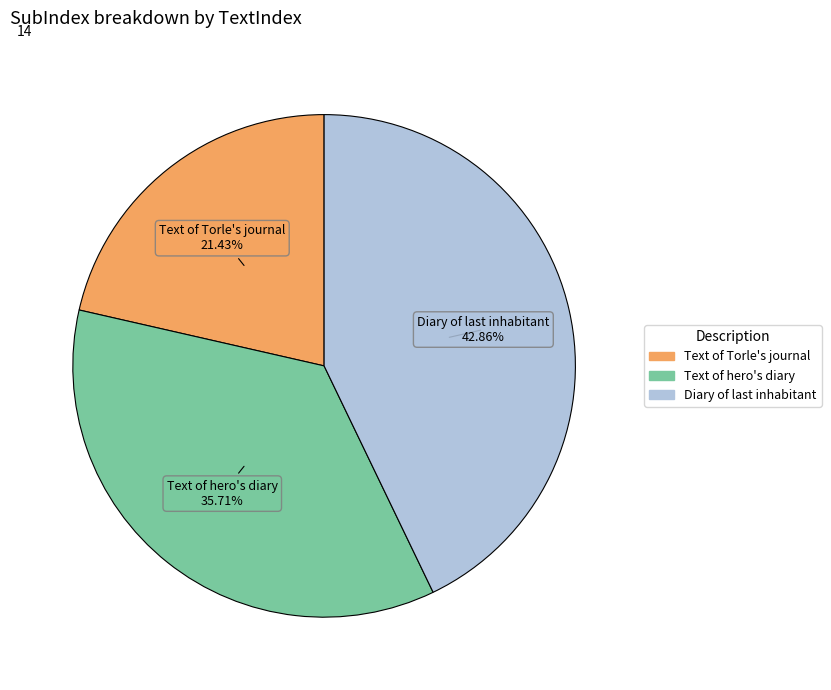

Is there any slice that represents more than half of the pie?

No